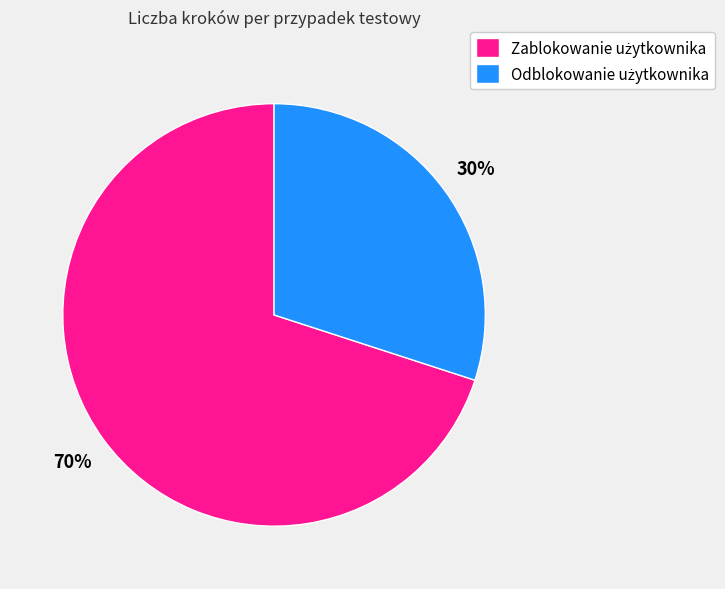

Is there a majority slice in this chart?

Yes